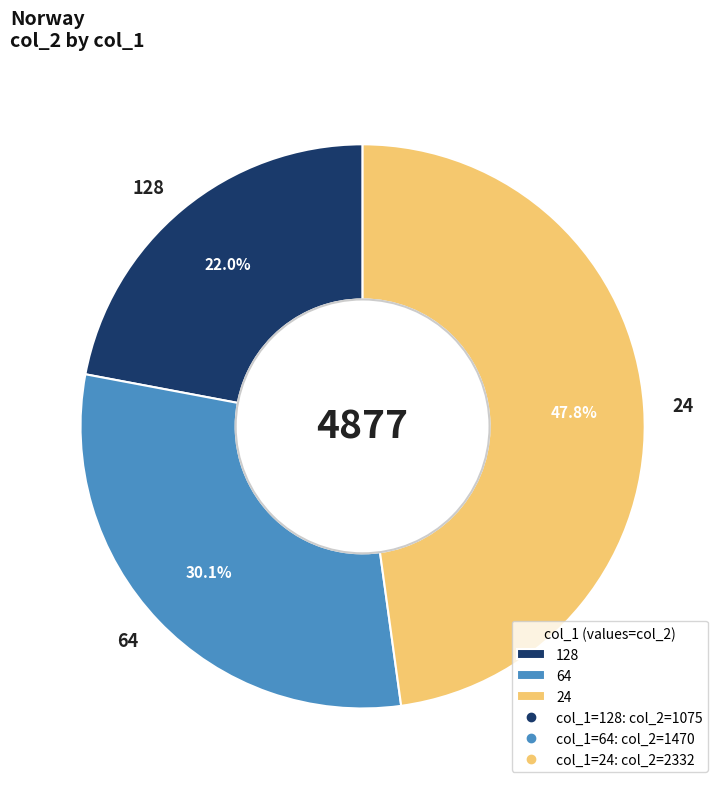

Which has a higher value, 64 or 24?

24